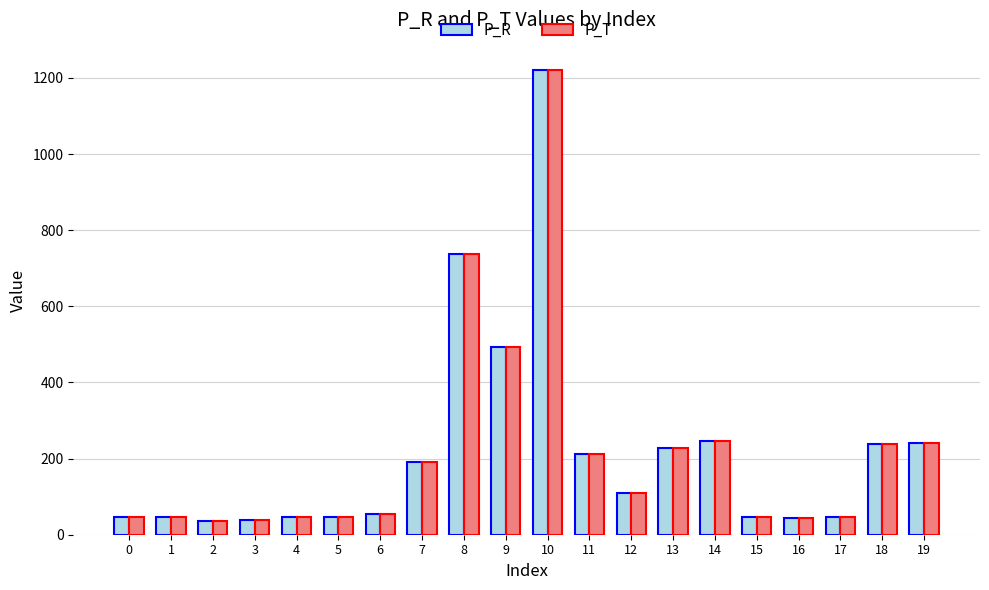

At which category is the sum across all series the highest?

10